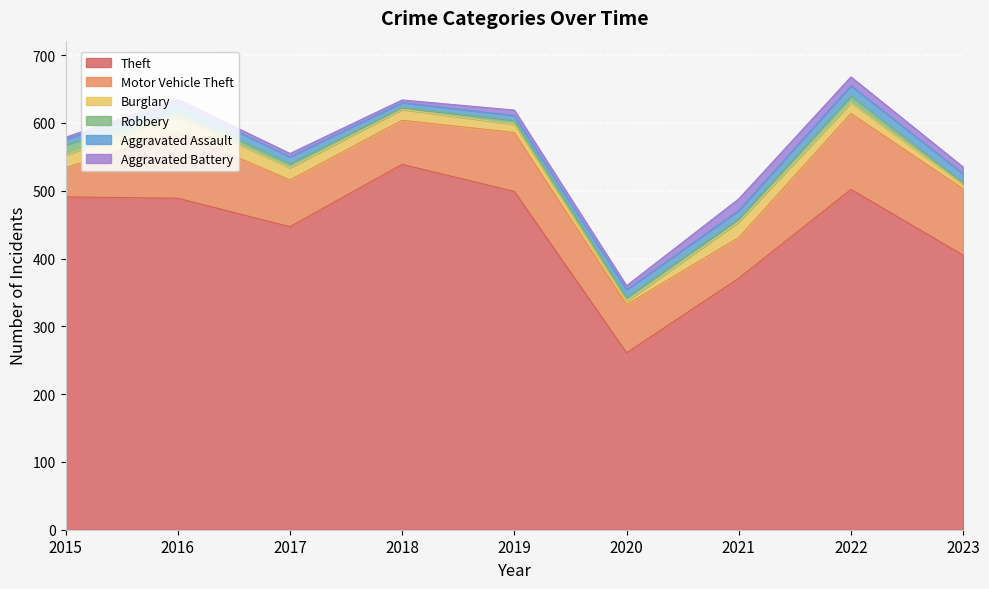

What is the difference between the highest and lowest values at 2018?

536